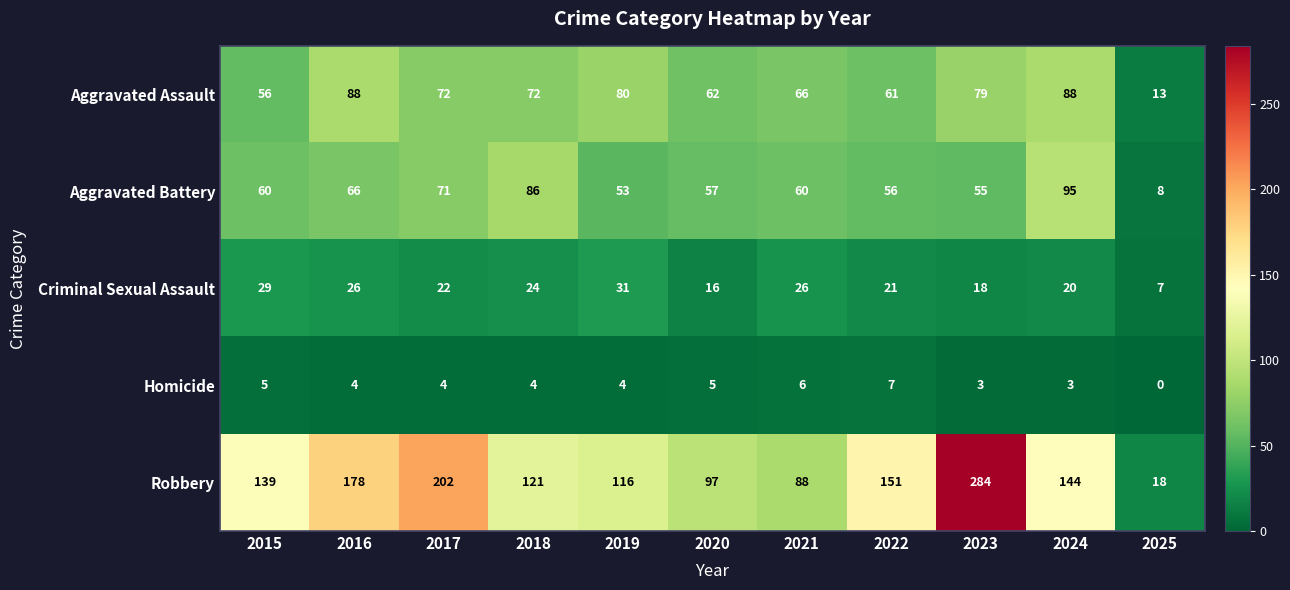

How many data points in Aggravated Battery are less than 60?

5